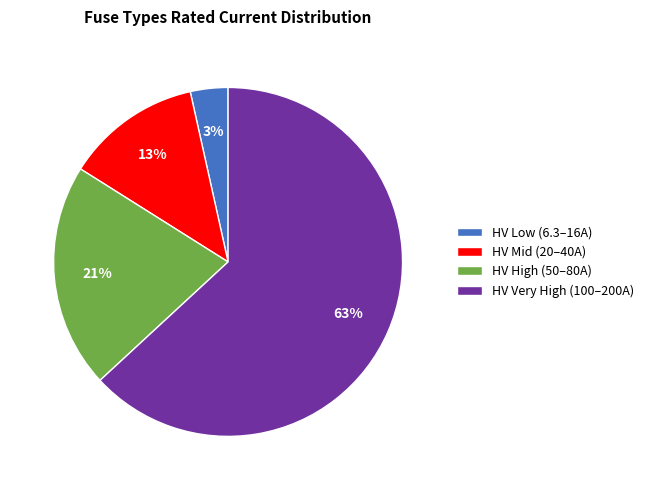

Is there a majority slice in this chart?

Yes